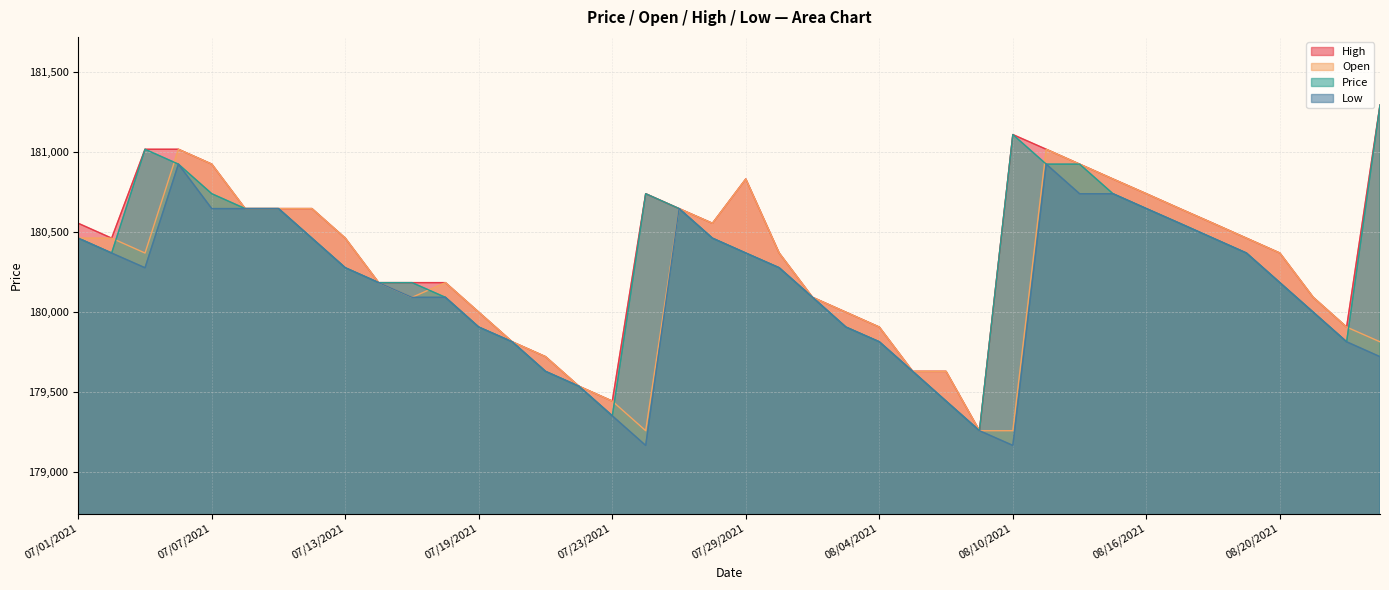

List the series in order of their overall mean, highest first.

High, Price, Open, Low